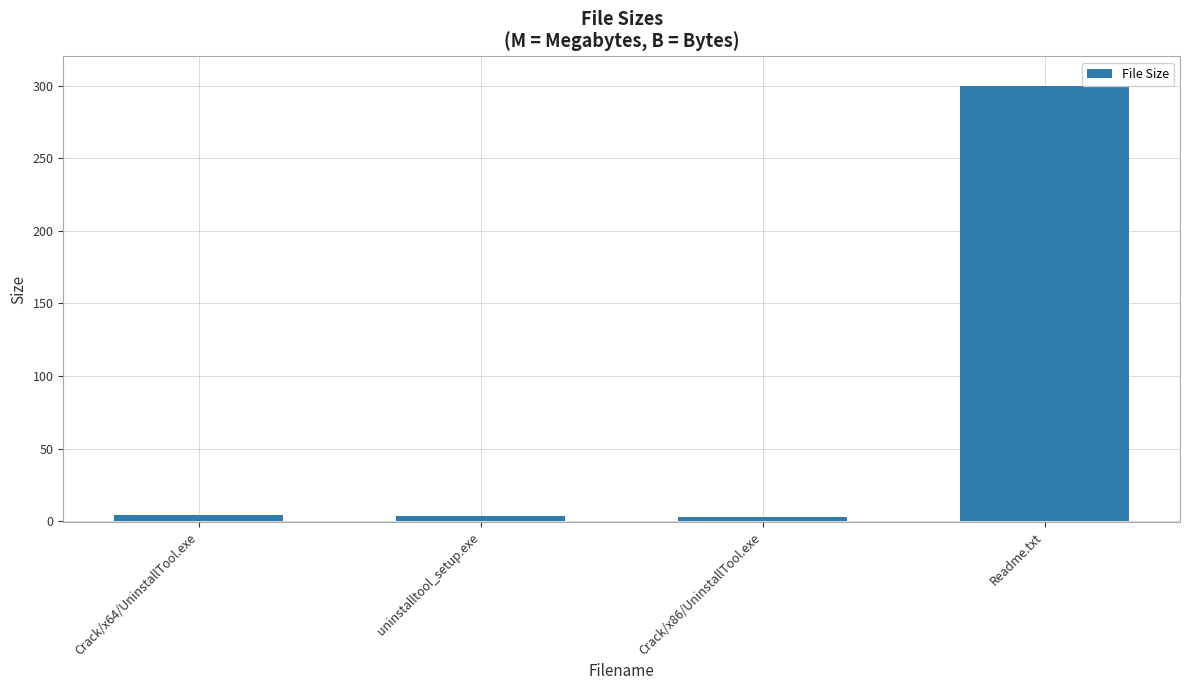

Which category has the highest value across all series?

Readme.txt